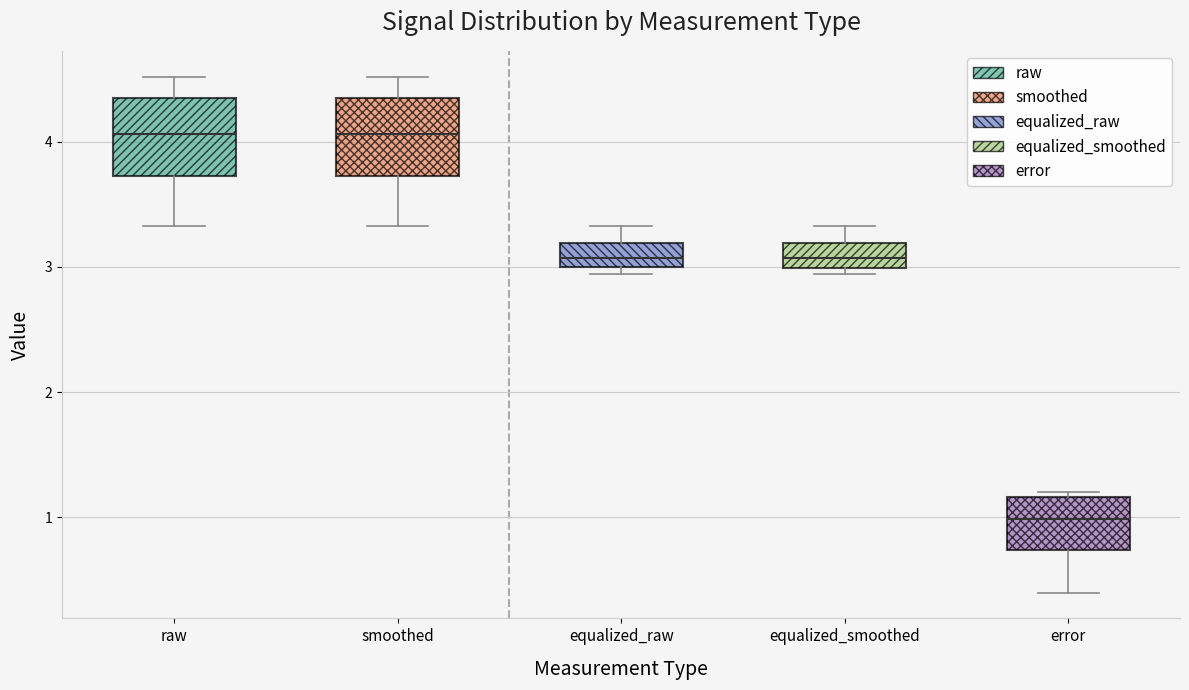

Where does the upper whisker of the box for equalized_raw end on the y-axis? The values are not printed on the chart, so give them approximately, as read against the axis.

3.3